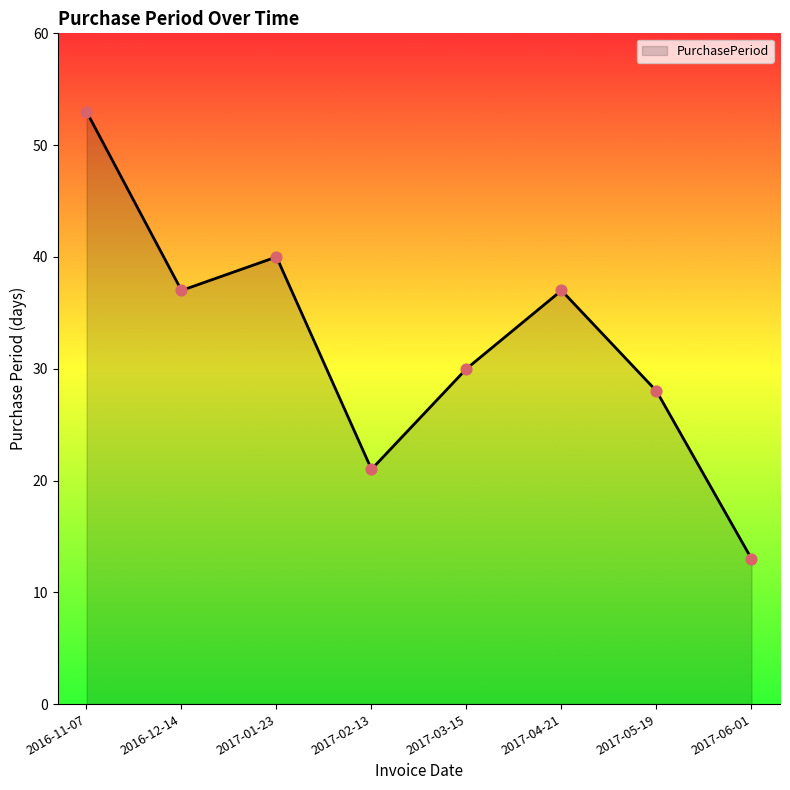

What is the change in value from 2017-02-13 to 2017-03-15?

+9